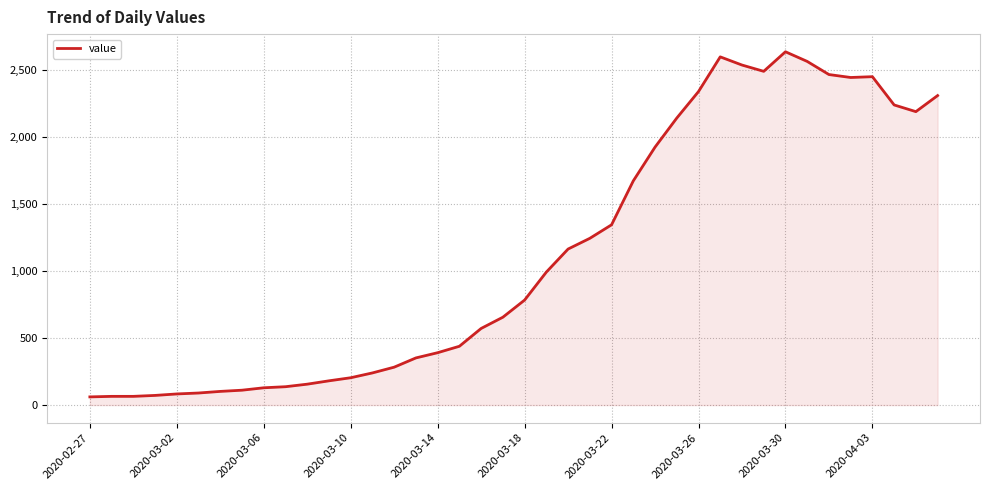

What is the maximum value shown in the chart?

2638